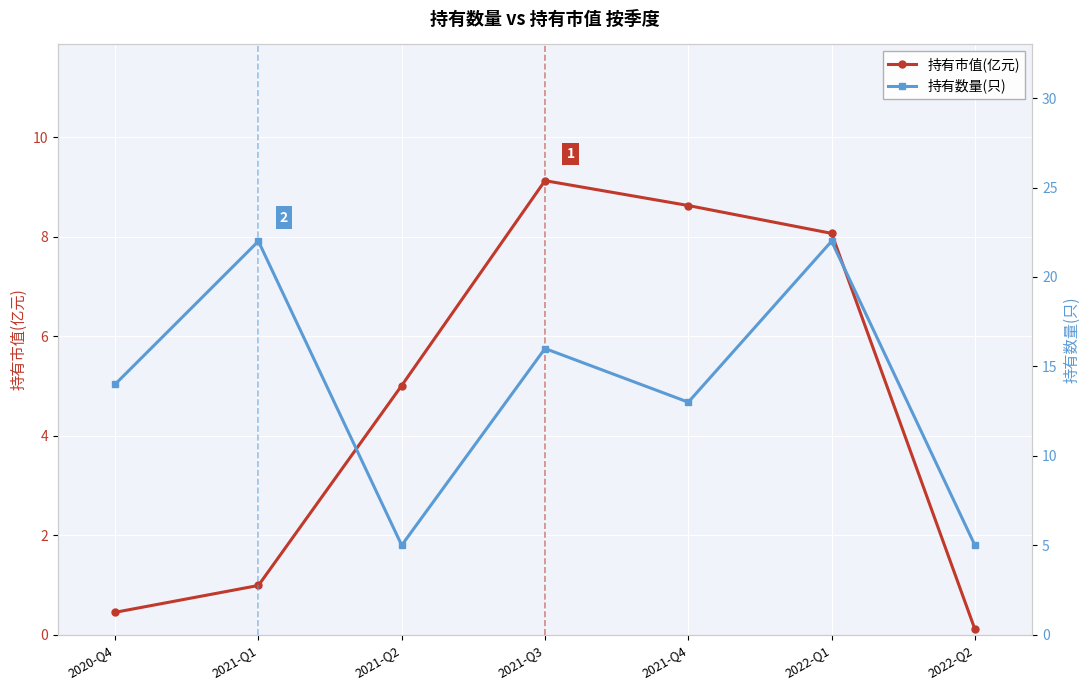

Is the value of 持有市值(亿元) at 2021-Q2 greater than the value of 持有数量(只) at 2021-Q3?

No